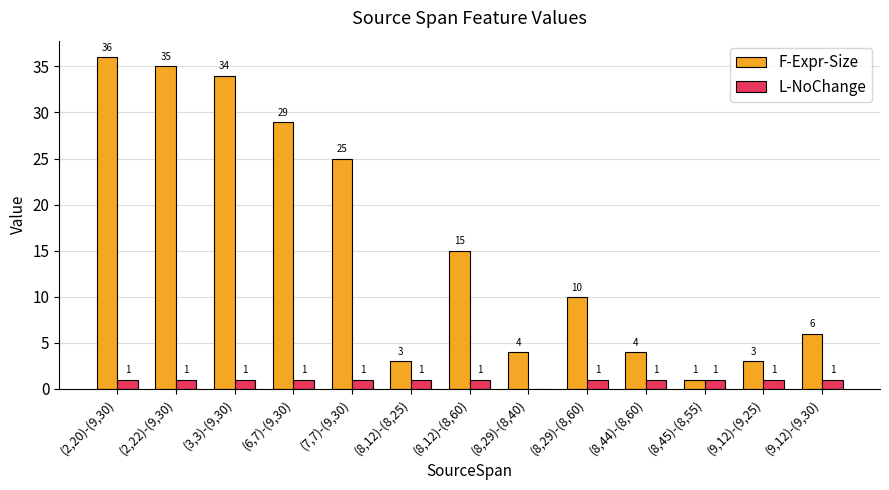

The F-Expr-Size series shows 29 at (6,7)-(9,30). True or false?

True